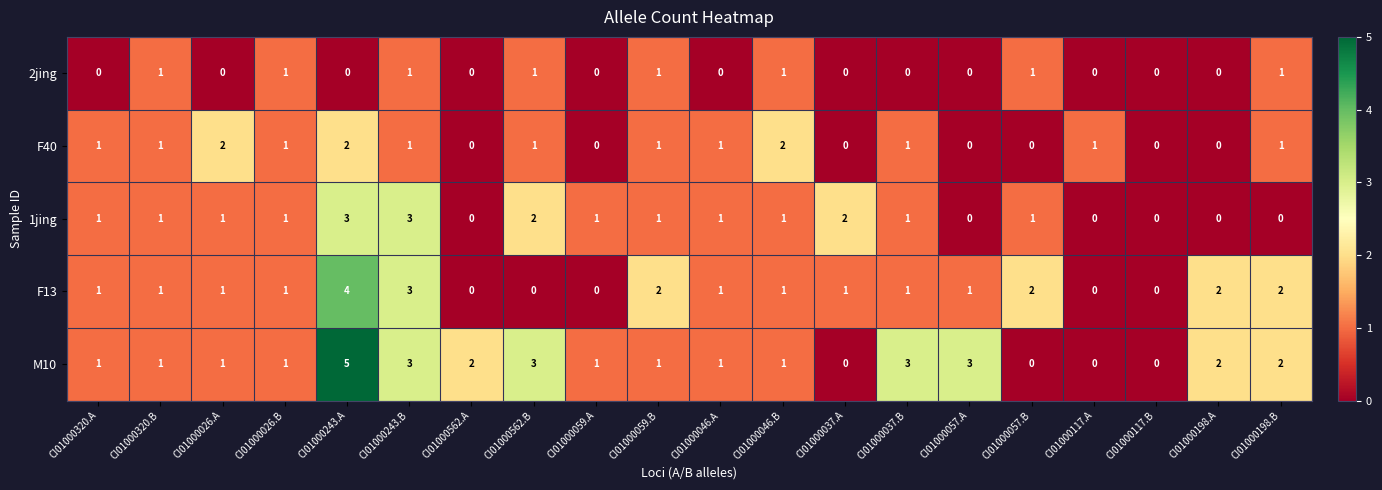

What is the total value across all series at CI01000057.B?

4